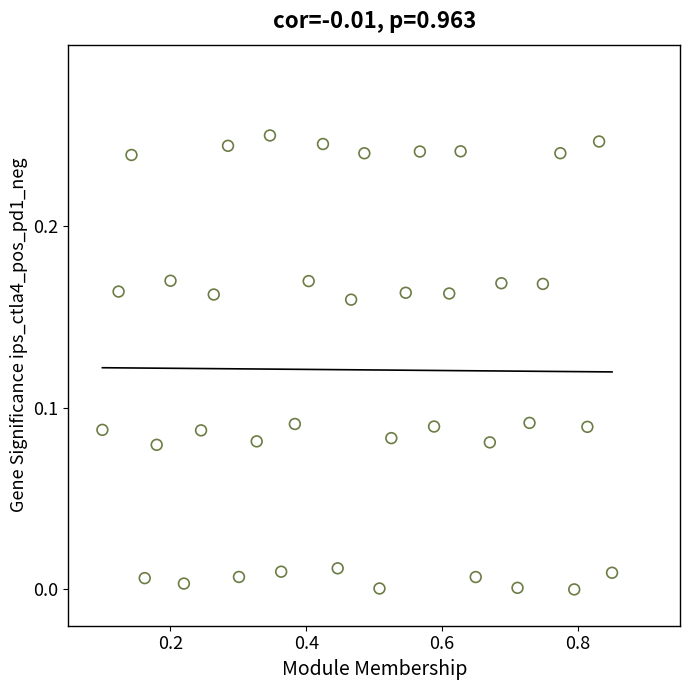

What is the range of X values (max minus min)?

0.8